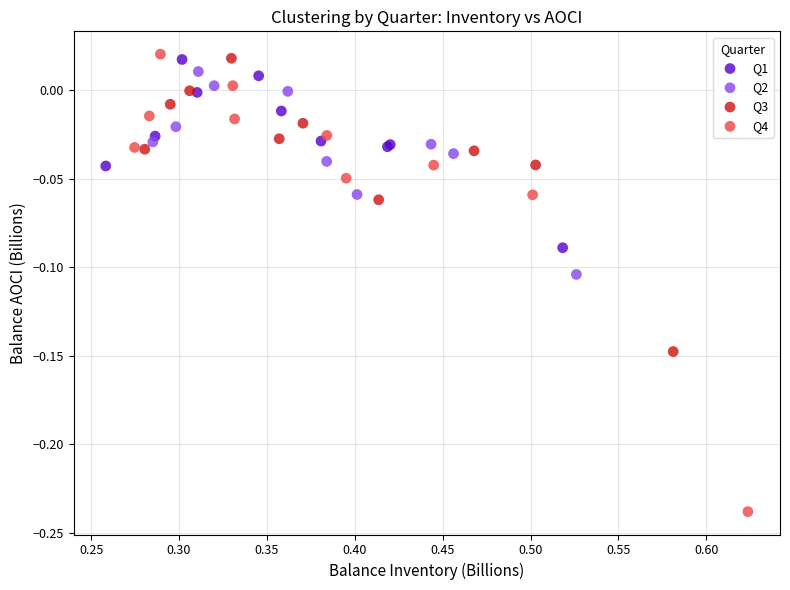

Which series contains the highest Y value?

Q4